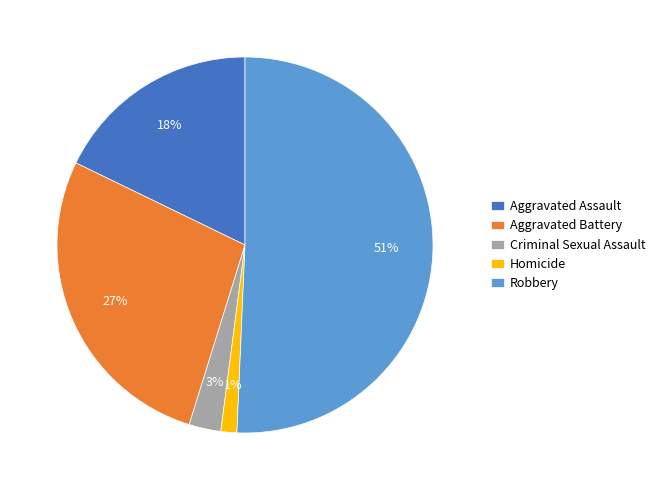

Which category has the smallest portion of the pie?

Homicide